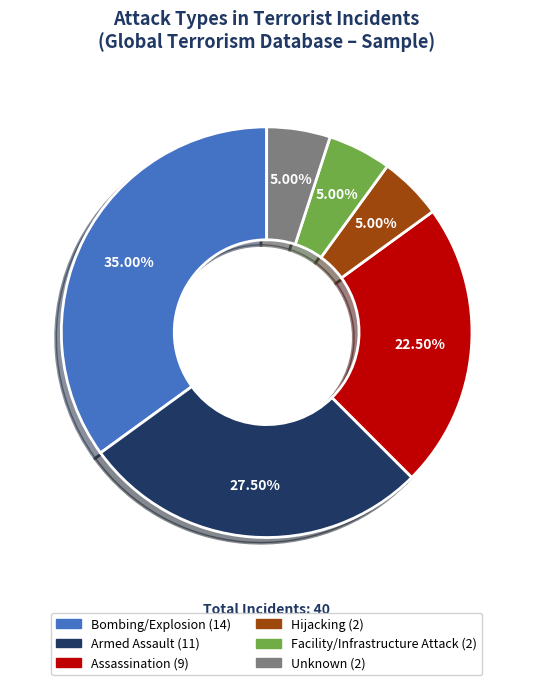

Count the number of slices in the pie.

6